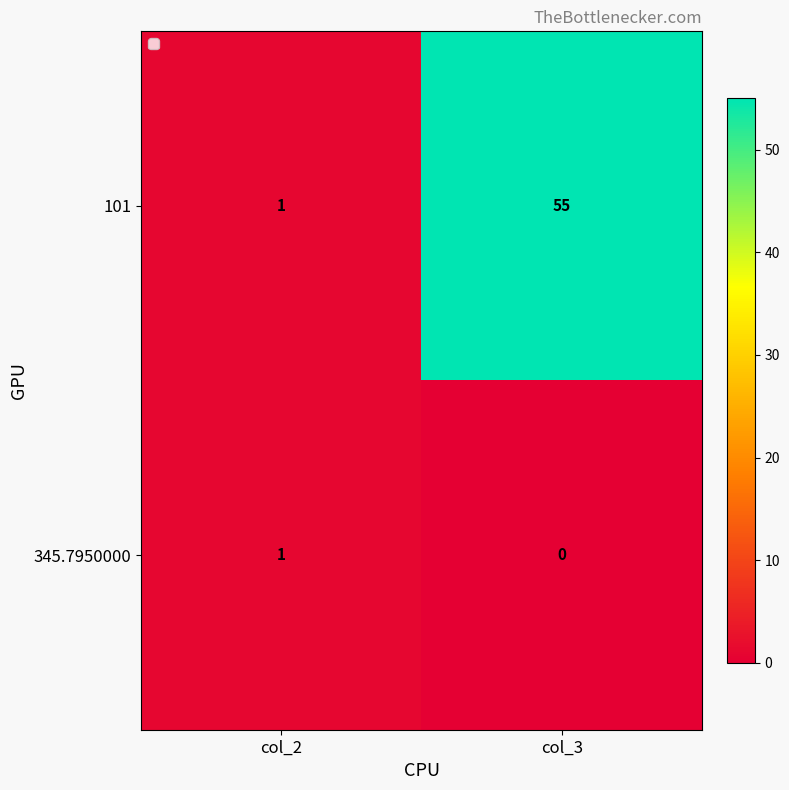

Where is 101 nearest to the value 28?

col_2